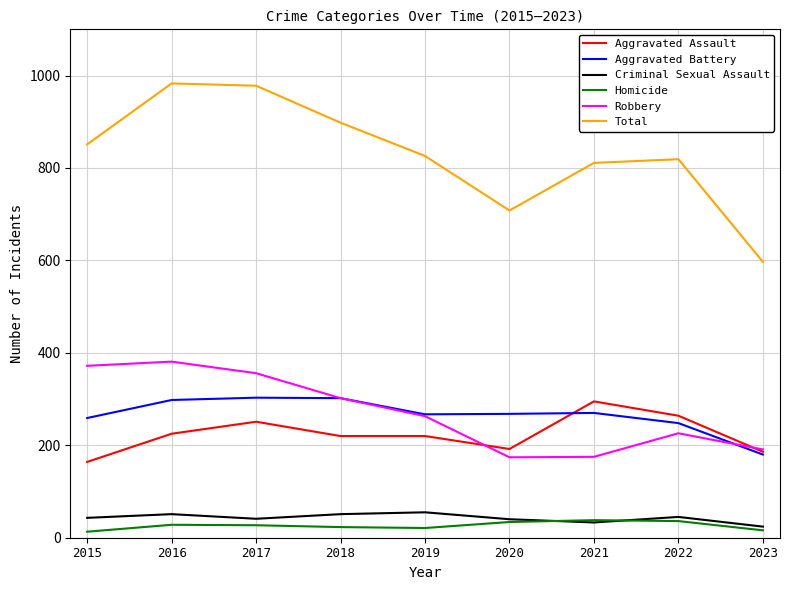

Which series has the largest range (max minus min)?

Total